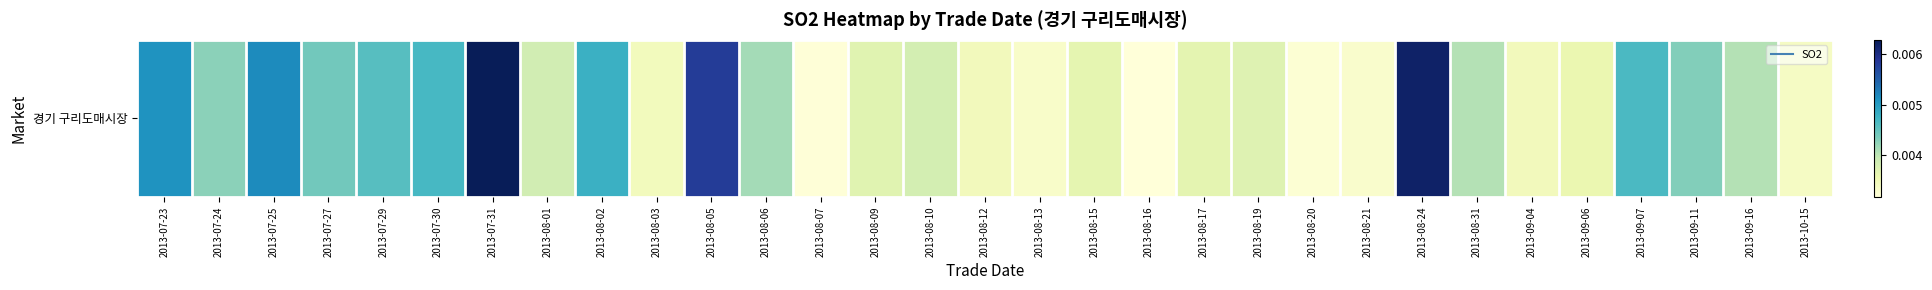

True or false: the data shows 0.0 at 2013-07-24.

True